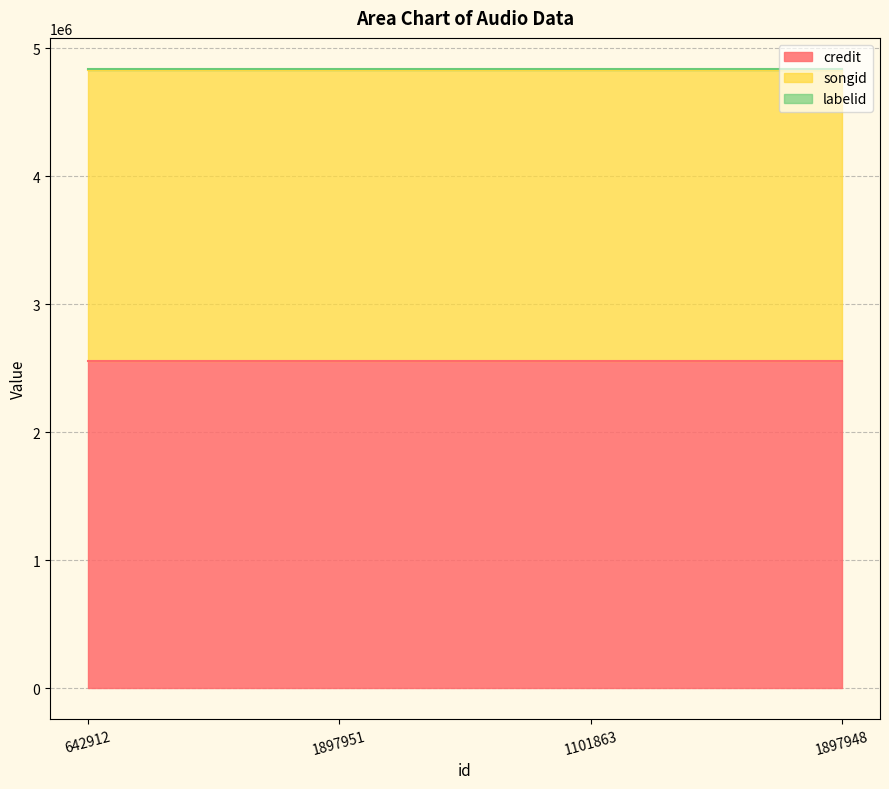

True or false: songid has a value of 2270766 at 1897951.

True